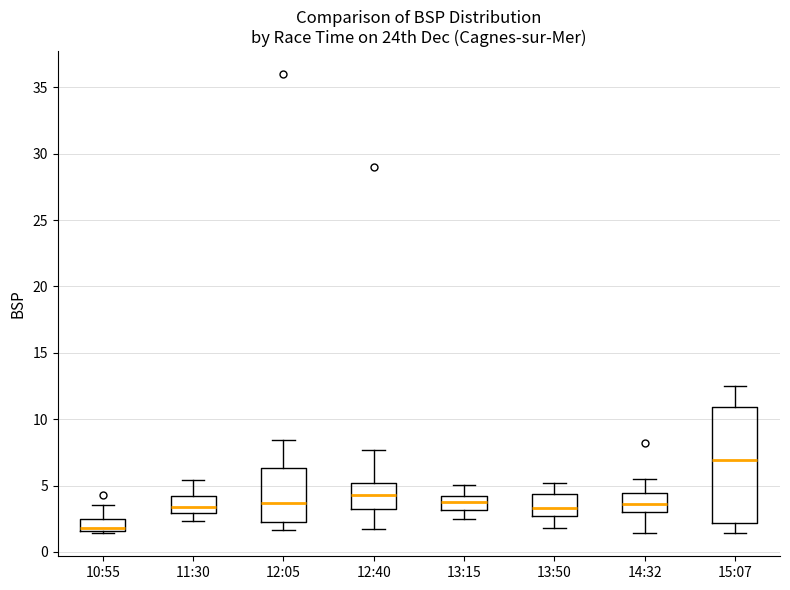

Reading left to right, transcribe this box plot: for each box, give where its median line is, the range the box spans, and where its two whiskers end, as read against the y-axis. The values are not printed on the chart, so give them approximately, as read against the axis.

10:55: median 2.0, box 1.5 to 2.5, whiskers 1.5 (just below the box's lower edge) to 3.5
11:30: median 3.5, box 3.0 to 4.0, whiskers 2.5 to 5.5
12:05: median 3.5, box 2.0 to 6.5, whiskers 1.5 to 8.5
12:40: median 4.5, box 3.0 to 5.0, whiskers 1.5 to 7.5
13:15: median 3.5, box 3.0 to 4.0, whiskers 2.5 to 5.0
13:50: median 3.5, box 2.5 to 4.5, whiskers 2.0 to 5.0
14:32: median 3.5, box 3.0 to 4.5, whiskers 1.5 to 5.5
15:07: median 7.0, box 2.0 to 11.0, whiskers 1.5 to 12.5